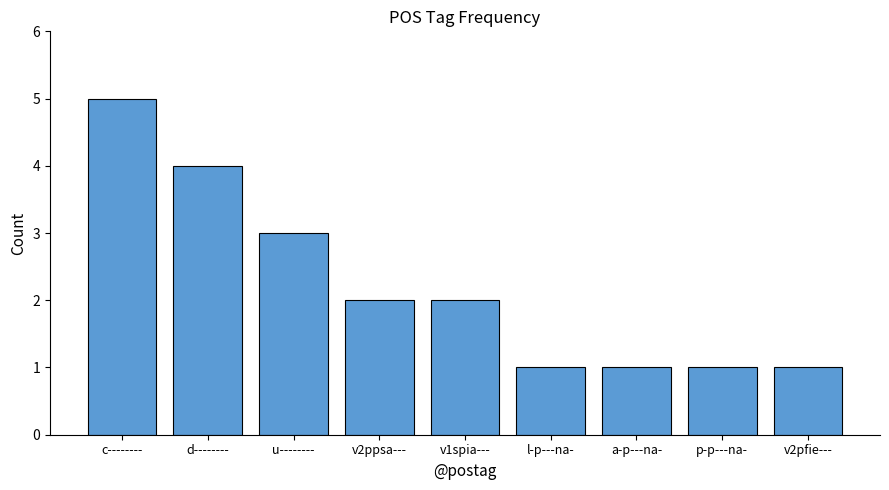

What is the value of the 6th bar from the left?

1